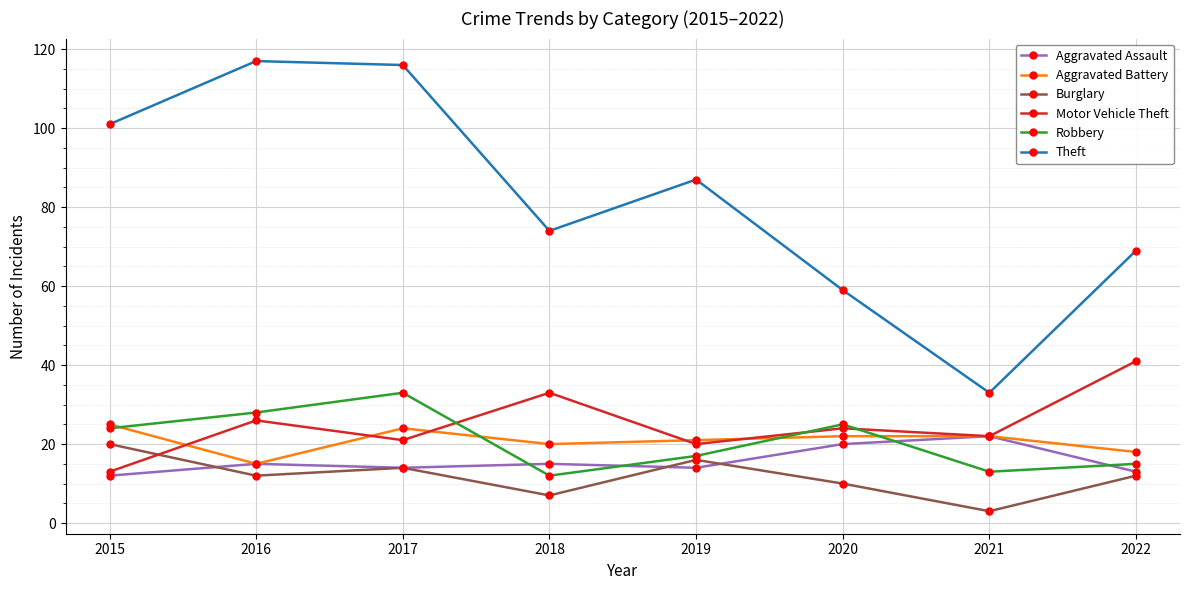

What is the sum of the Aggravated Assault values at 2021 and 2018?

37